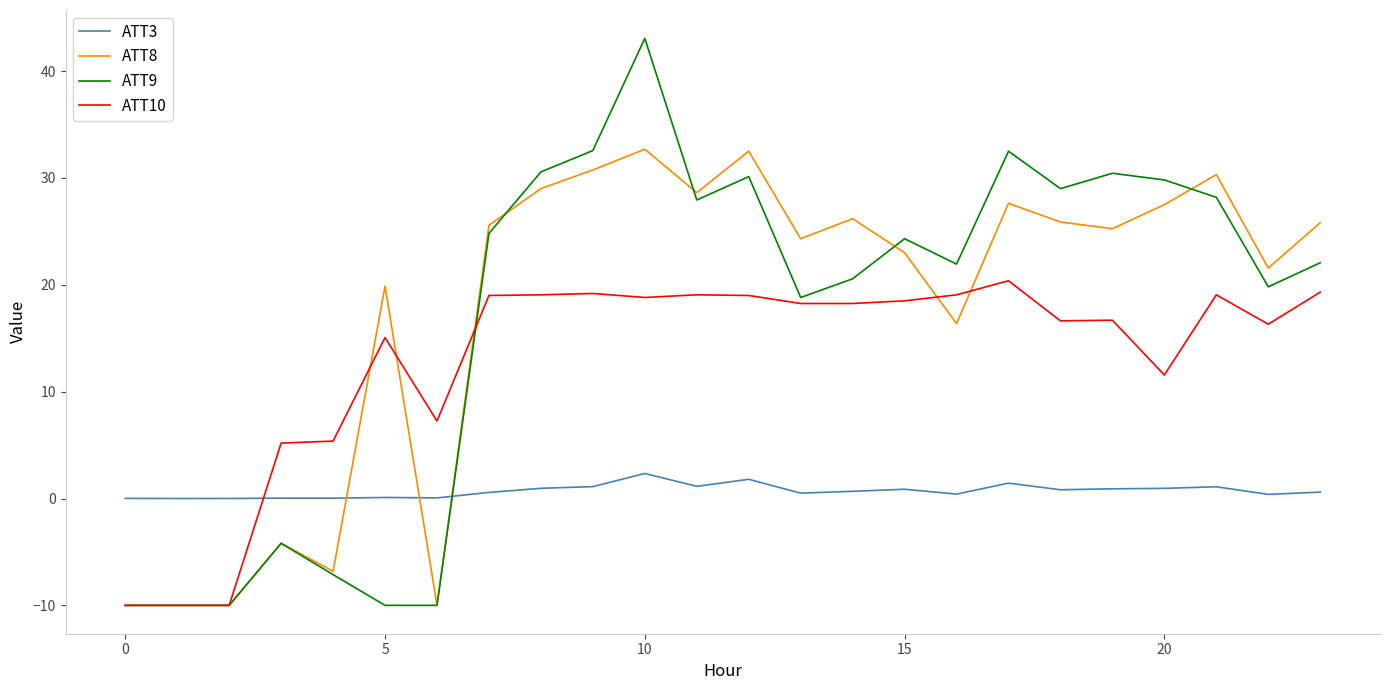

What is the difference between the second highest and minimum values in the ATT8 series?

42.5